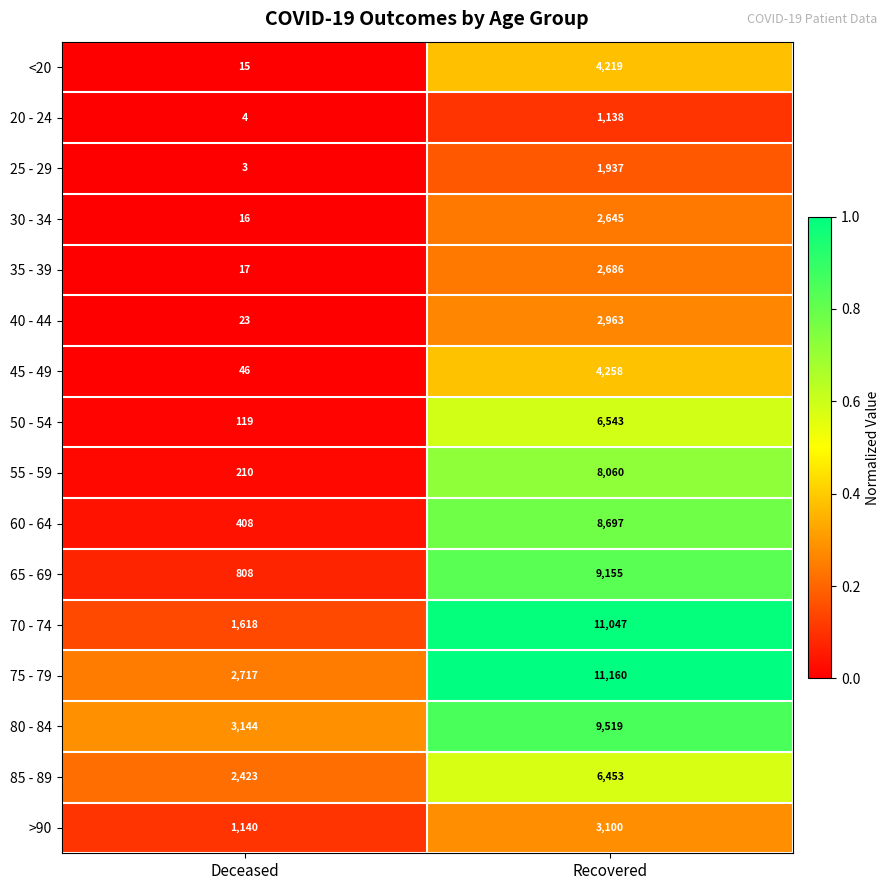

Count the number of data series in this chart.

16